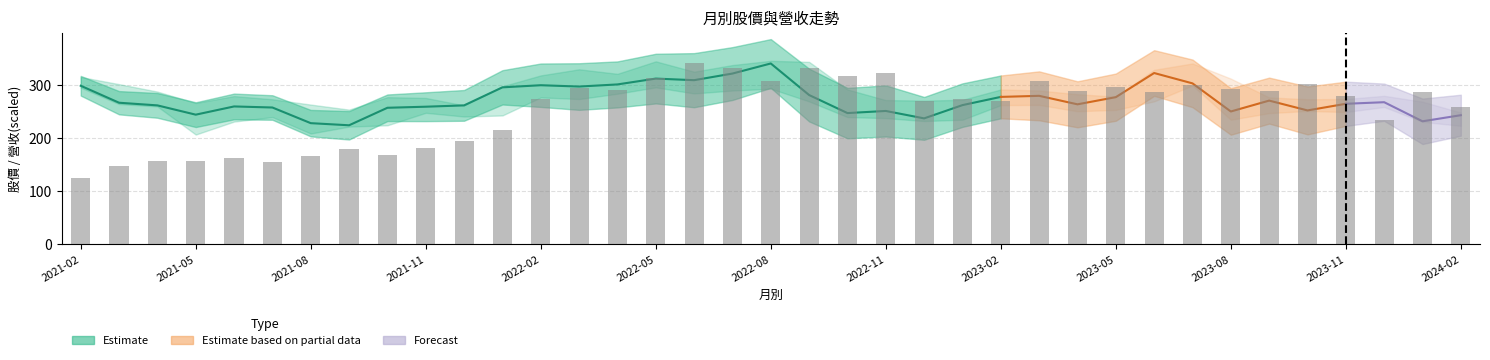

Reading left to right, transcribe all the data shown in this chart.

123.5	146.2	155.4	155.4	161.5	154.0	166.2	178.7	167.0	181.2	193.1	215.5	272.9	292.8	289.1	312.1	340.0	332.3	306.4	331.7	316.9	321.2	269.1	273.4	268.9	307.3	289.0	296.6	286.8	299.1	292.0	288.8	301.0	277.9	234.0	285.5	257.4